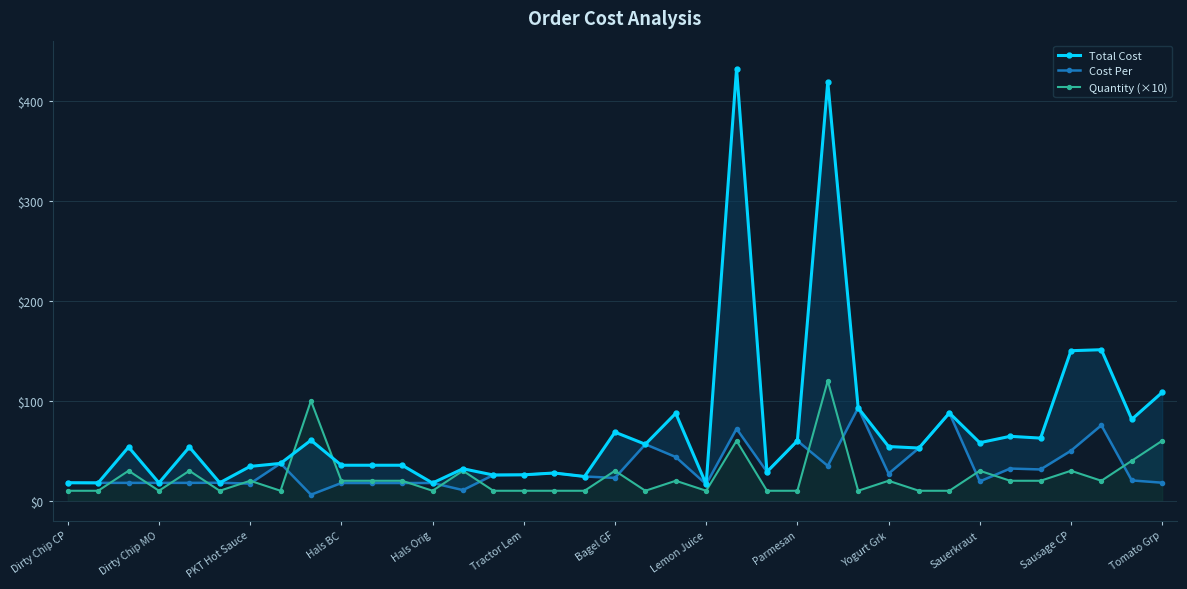

List the series in order of their peak value, highest first.

Total Cost, Quantity (×10), Cost Per